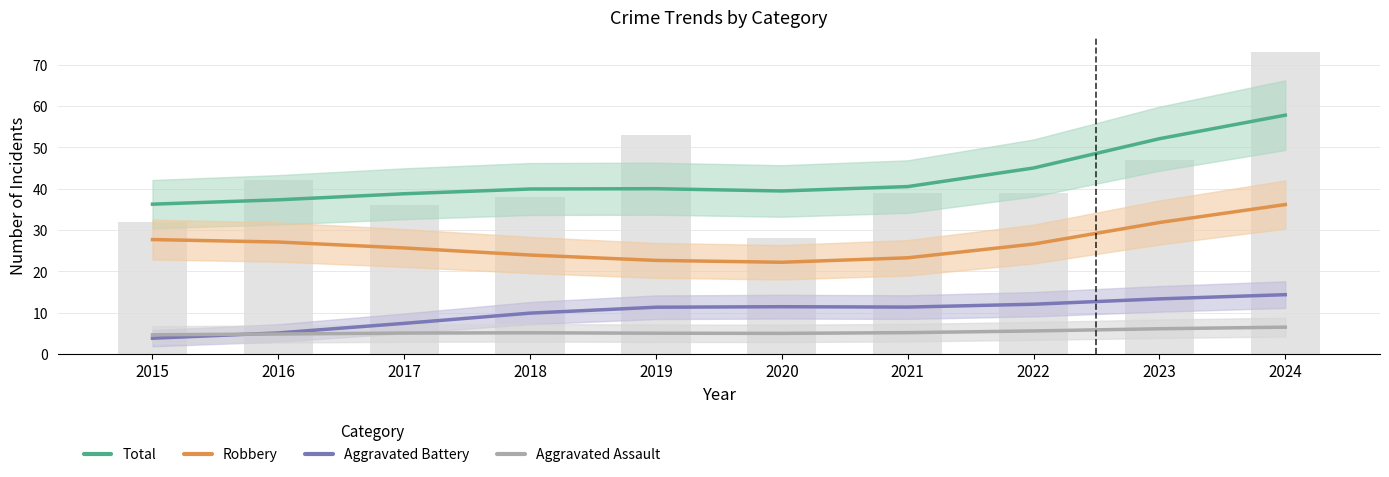

The Robbery series shows 46.8 at 2016. True or false?

False